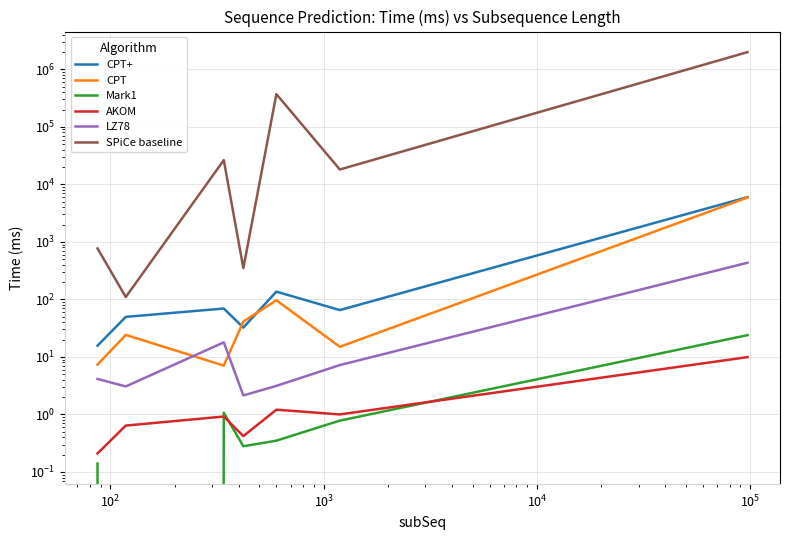

Reading right to left, what are all the values shown in this chart?

CPT+: 5990.0	65.2	136.5	32.4	69.4	49.7	15.7
CPT: 5897.0	15.0	96.6	41.2	7.1	24.1	7.3
Mark1: 23.9	0.8	0.3	0.3	1.1	0.0	0.1
AKOM: 9.9	1.0	1.2	0.4	0.9	0.6	0.2
LZ78: 434.0	7.2	3.1	2.1	17.9	3.1	4.1
SPiCe baseline: 1992633.0	18143.0	370903.0	350.0	26400.0	110.0	770.0